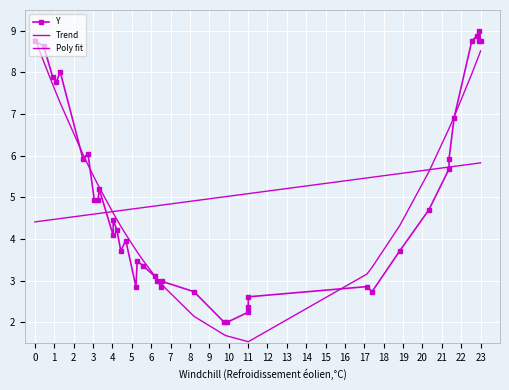

The value of Trend at 27 is 6.9. True or false?

False